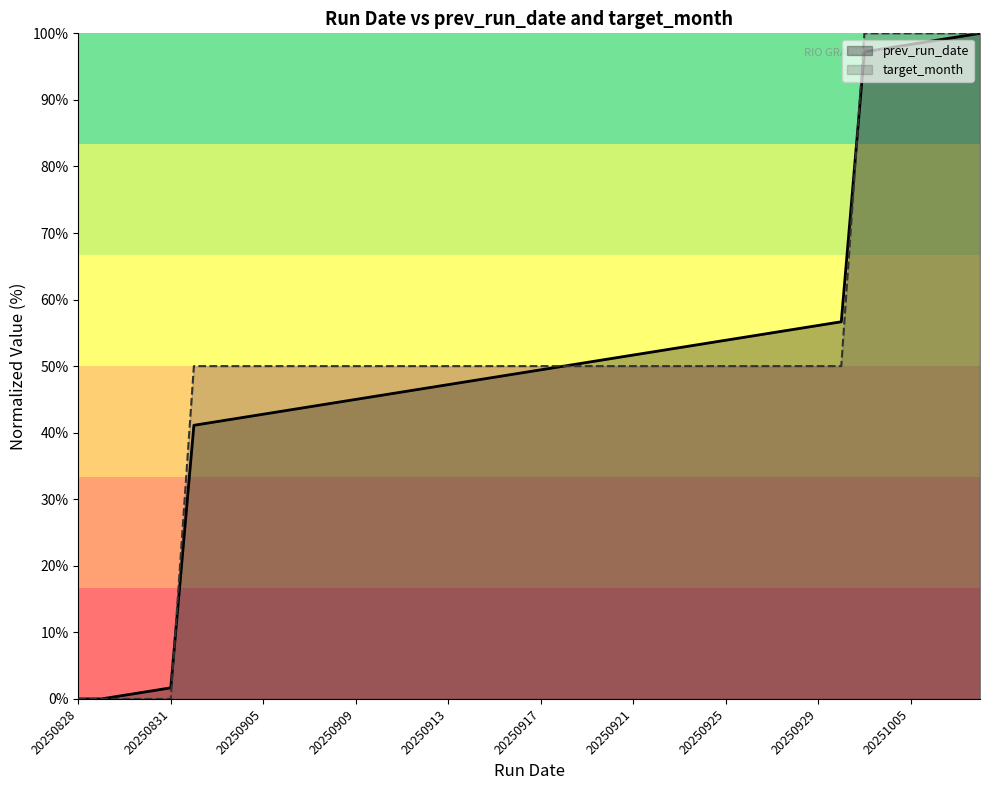

Between 20250904 and 20250922, which series saw the biggest shift?

prev_run_date